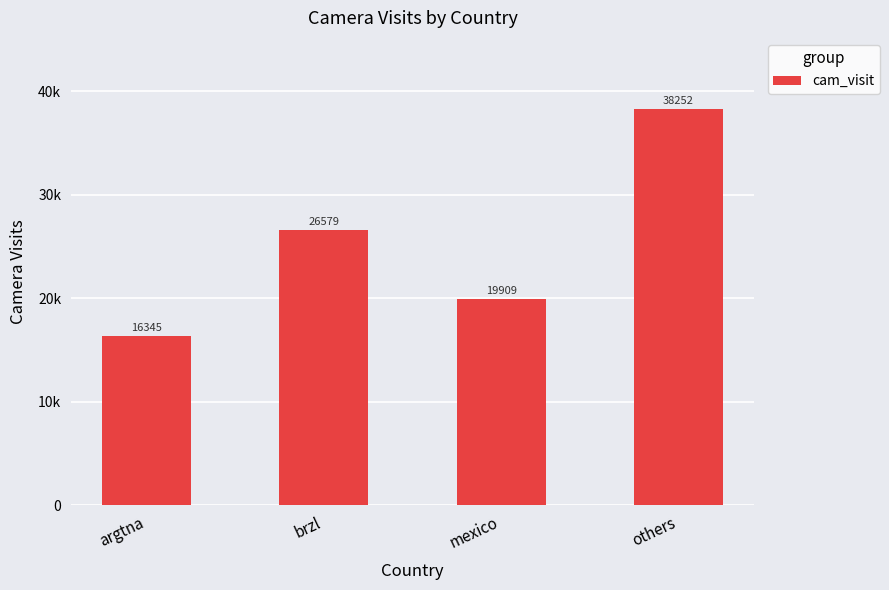

List the labels in order of value, smallest first.

argtna, mexico, brzl, others